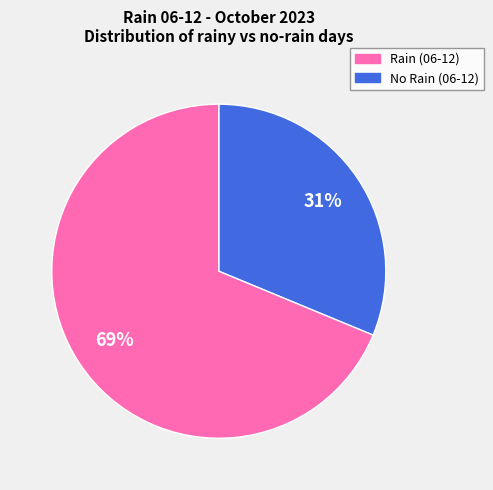

To the nearest percent, what is the average slice percentage?

50%